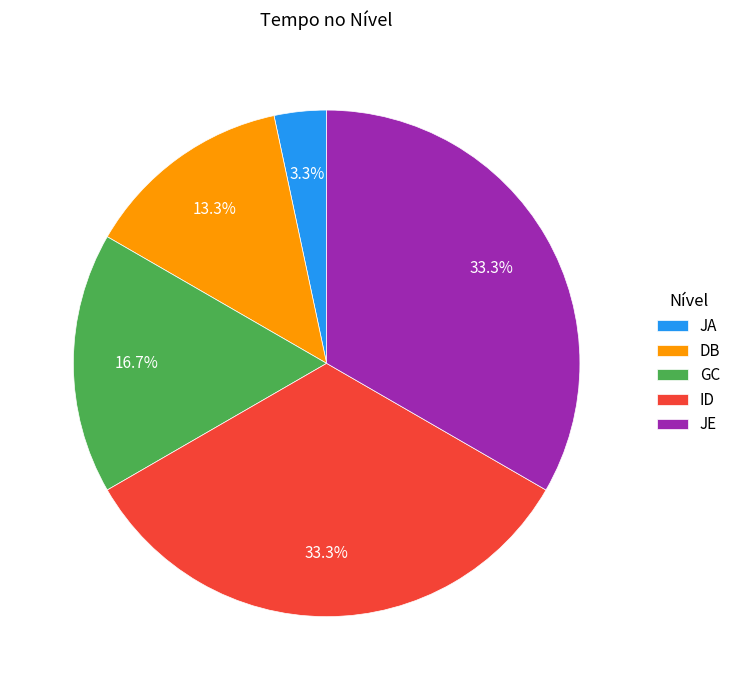

What percentage is the ID slice, to the nearest percent?

33%